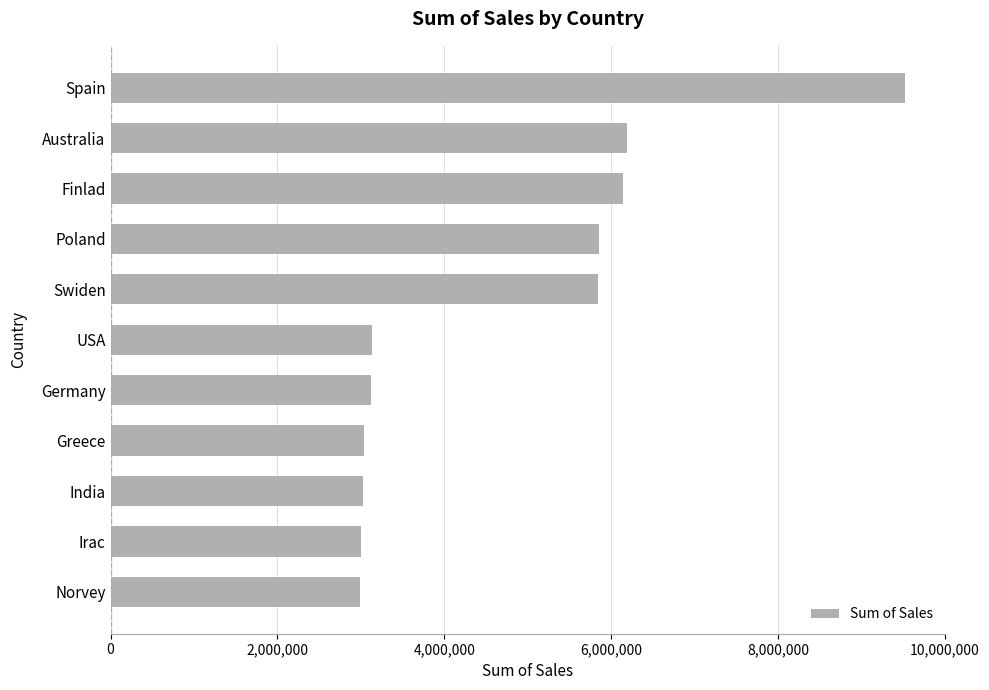

What is the ratio of the value at Greece to the value at USA?

1.0